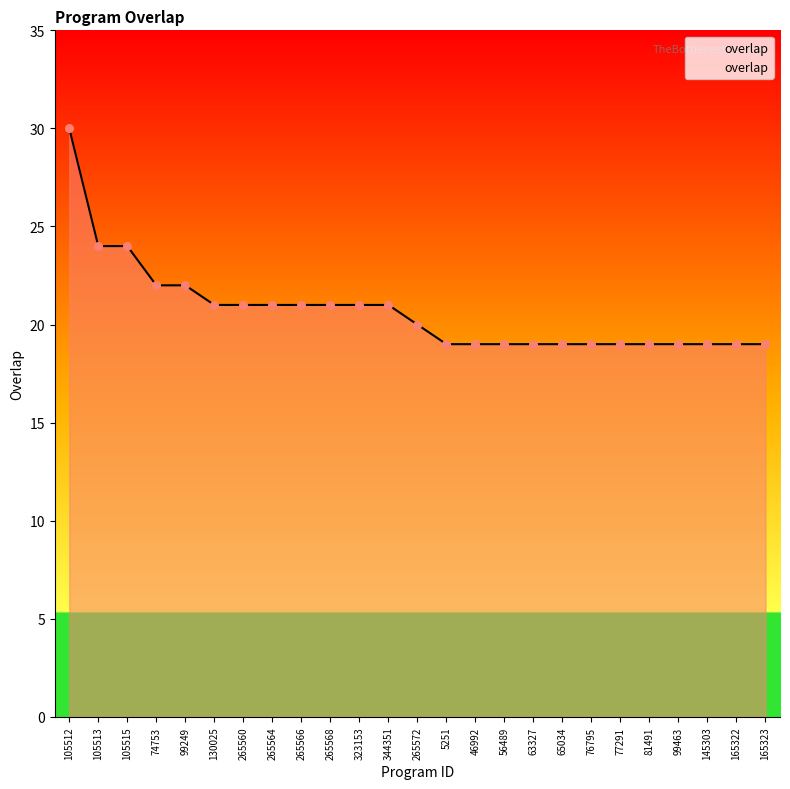

Between 265560 and 74753, which is larger?

74753